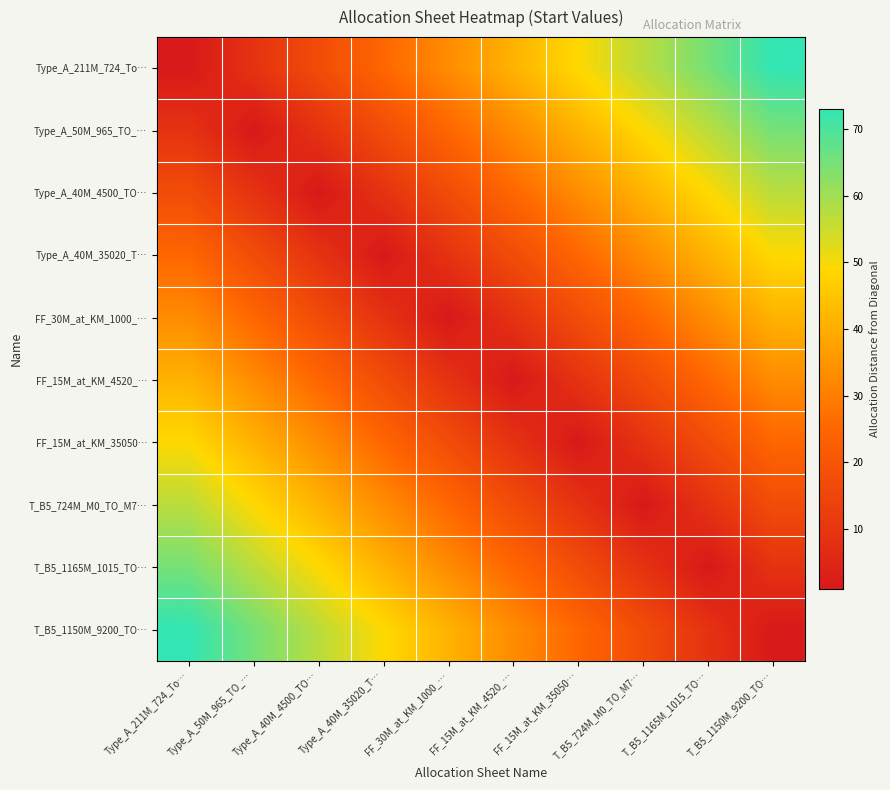

Rank the series at FF_30M_at_KM_1000_… from highest to lowest value.

T_B5_1150M_9200_TO…, Type_A_211M_724_To…, T_B5_1165M_1015_TO…, Type_A_50M_965_TO_…, T_B5_724M_M0_TO_M7…, Type_A_40M_4500_TO…, FF_15M_at_KM_35050…, Type_A_40M_35020_T…, FF_15M_at_KM_4520_…, FF_30M_at_KM_1000_…